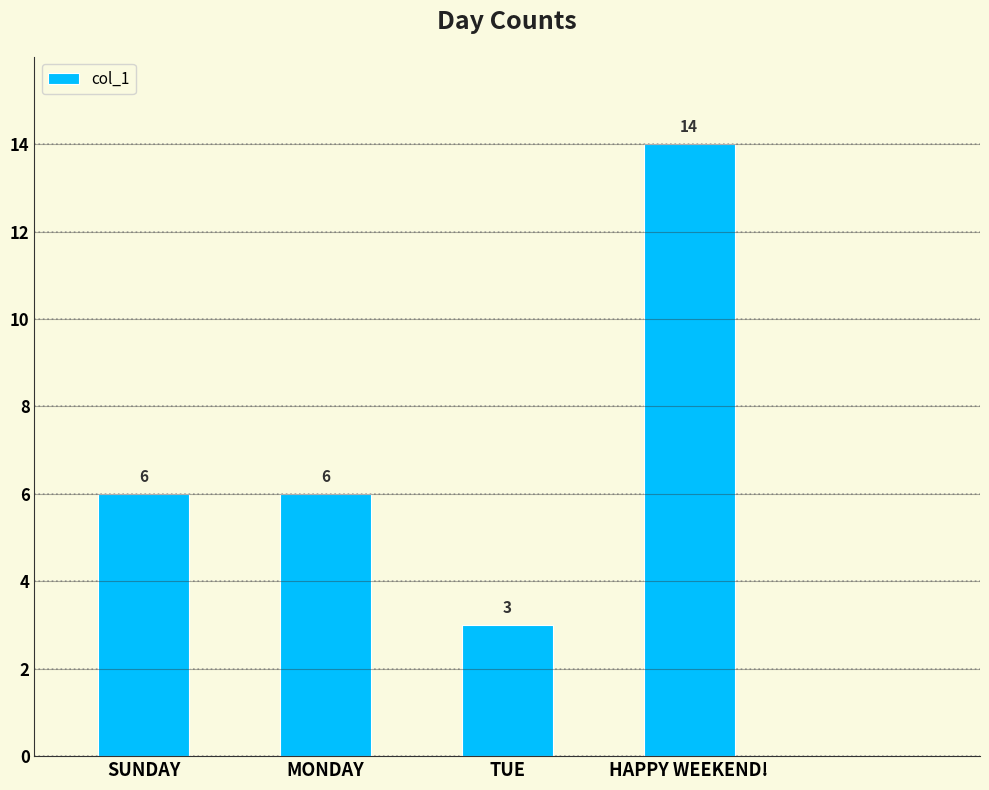

What is the maximum value shown in the chart?

14